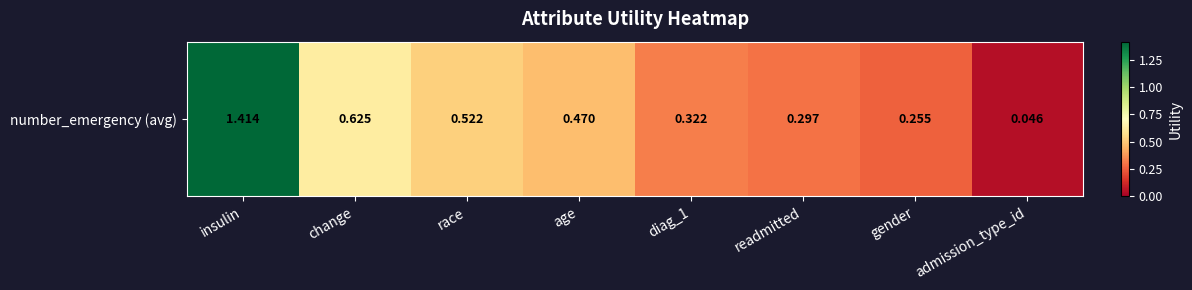

Which has a higher value, readmitted or admission_type_id?

readmitted